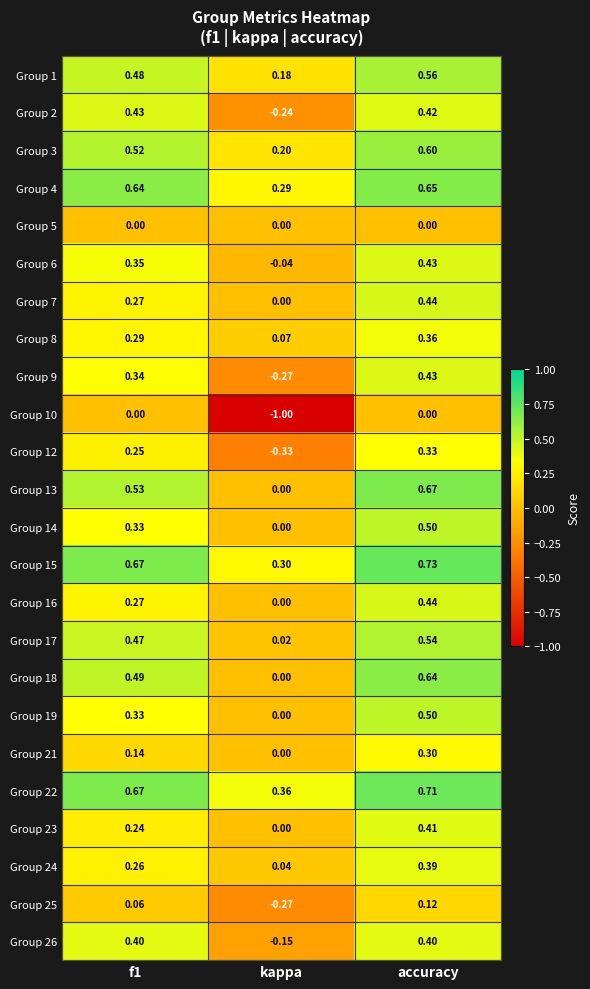

What is the minimum value shown in the chart?

-1.0